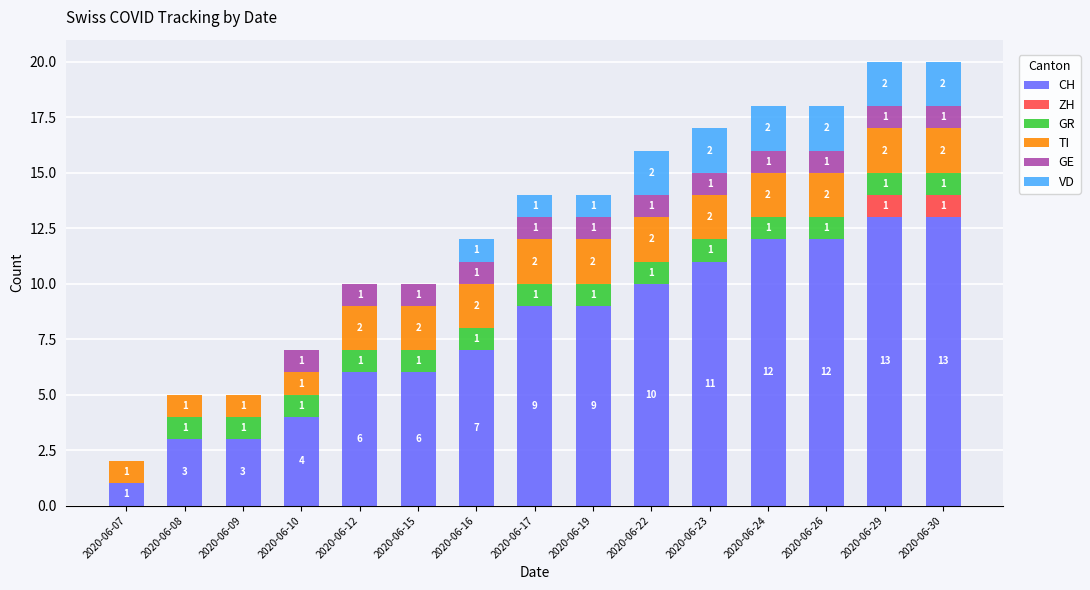

True or false: CH has a value of 2 at 2020-06-22.

False